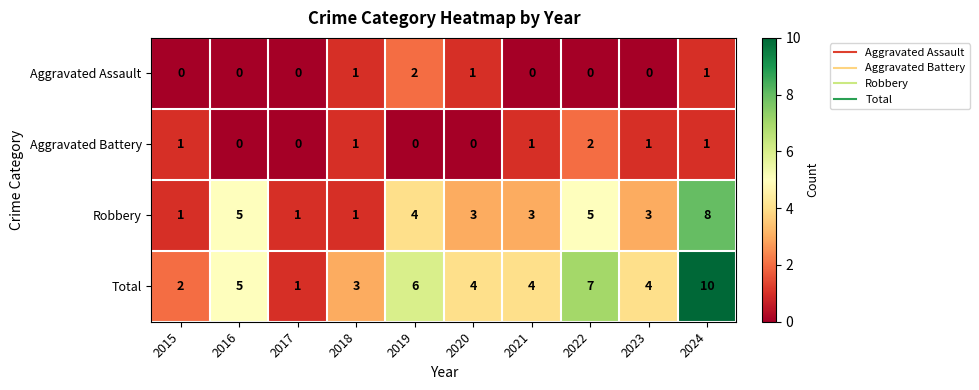

Between 2020 and 2024, which series saw the biggest shift?

Total